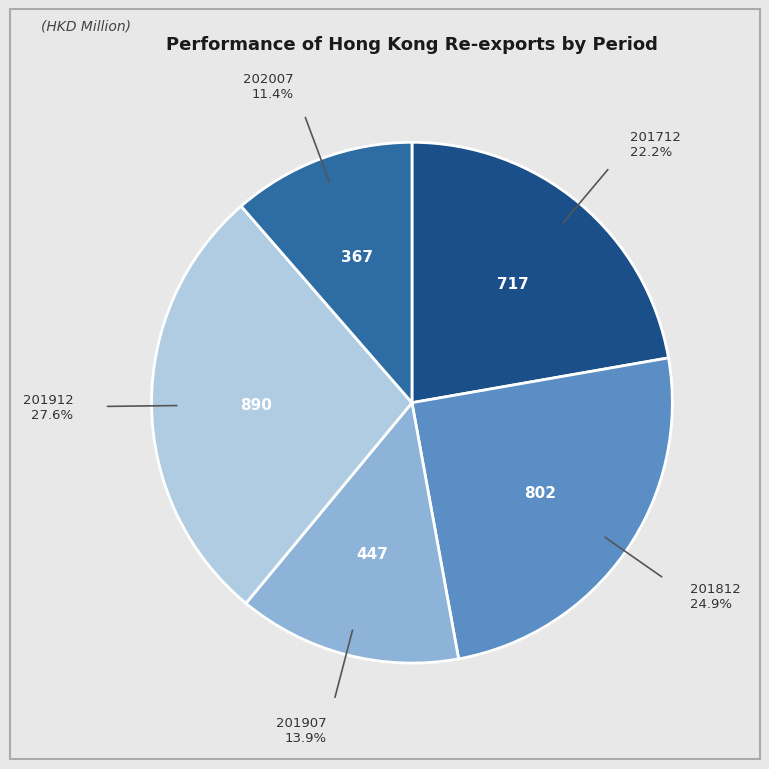

Which slice is the smallest?

202007